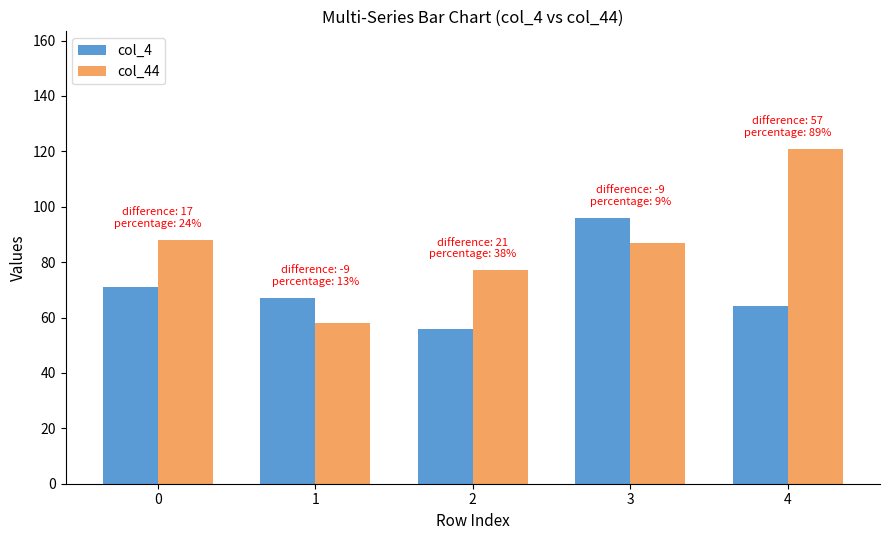

Read the col_4 value at 2, to the nearest 10.

60